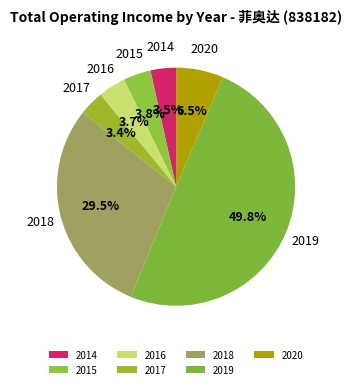

Does 2014 represent more than half of the total?

No